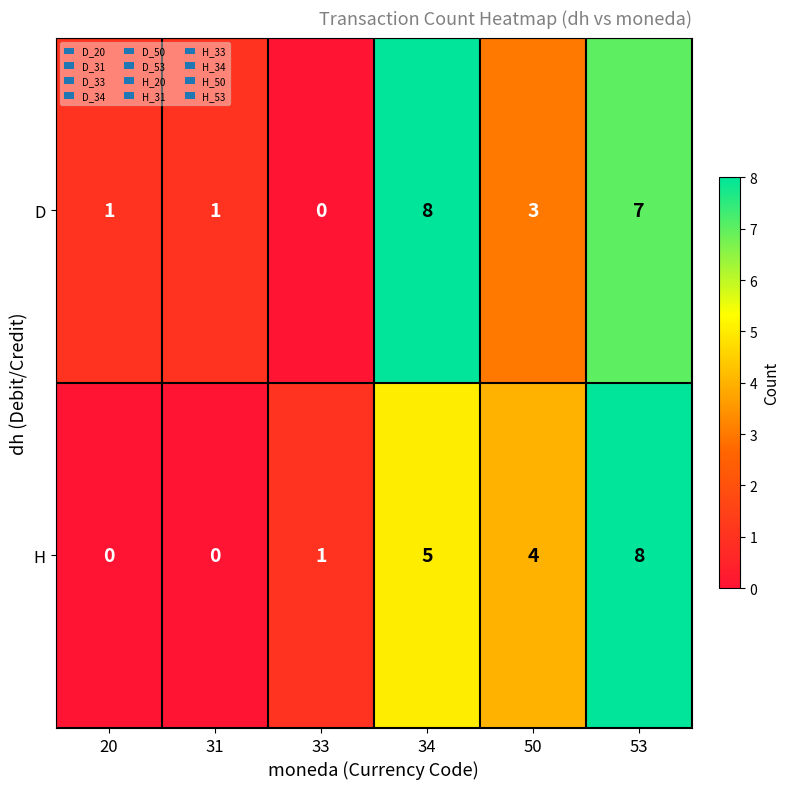

How many series are shown in this chart?

2